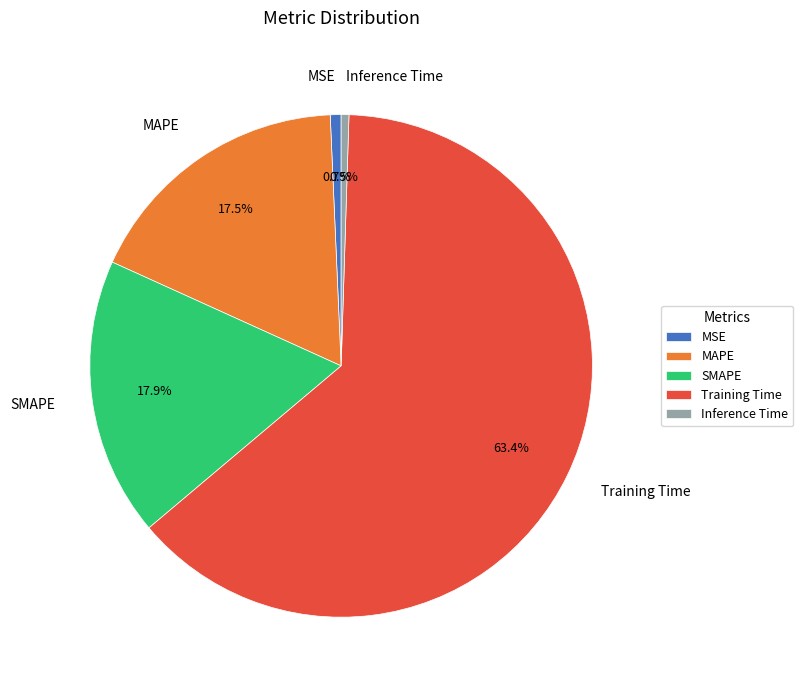

Between Training Time and MAPE, which is larger?

Training Time